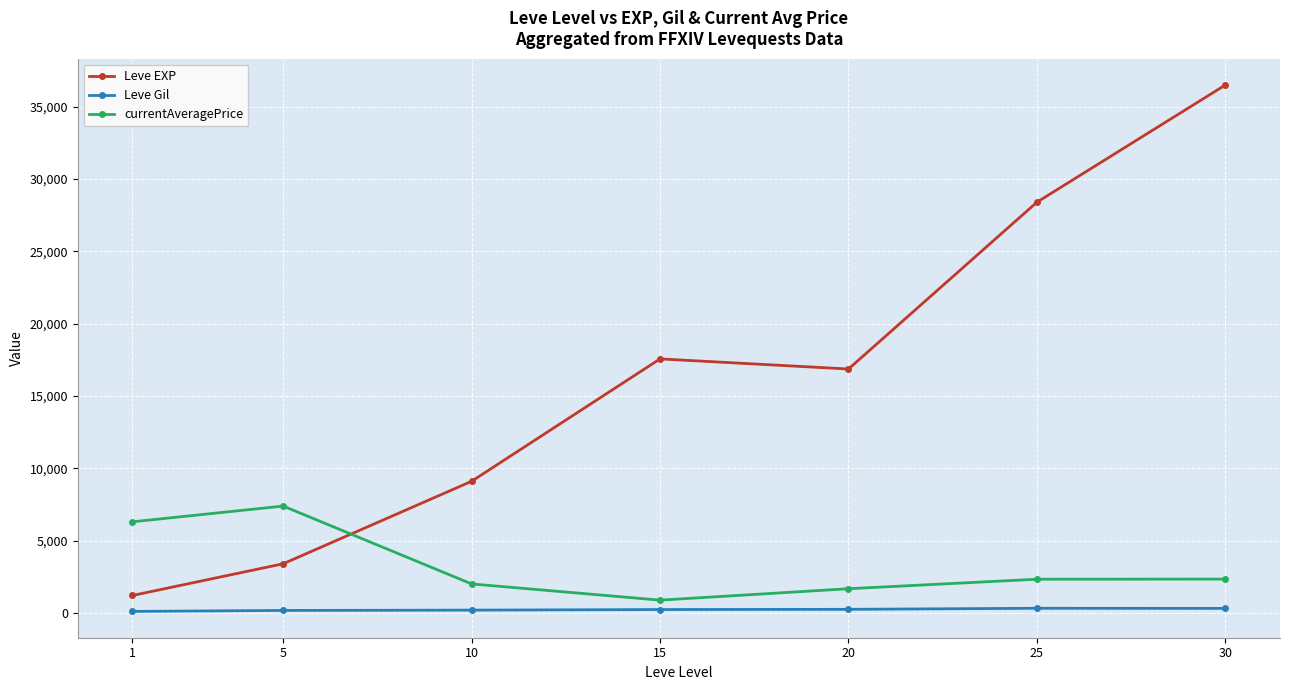

Count the number of categories in the chart.

7